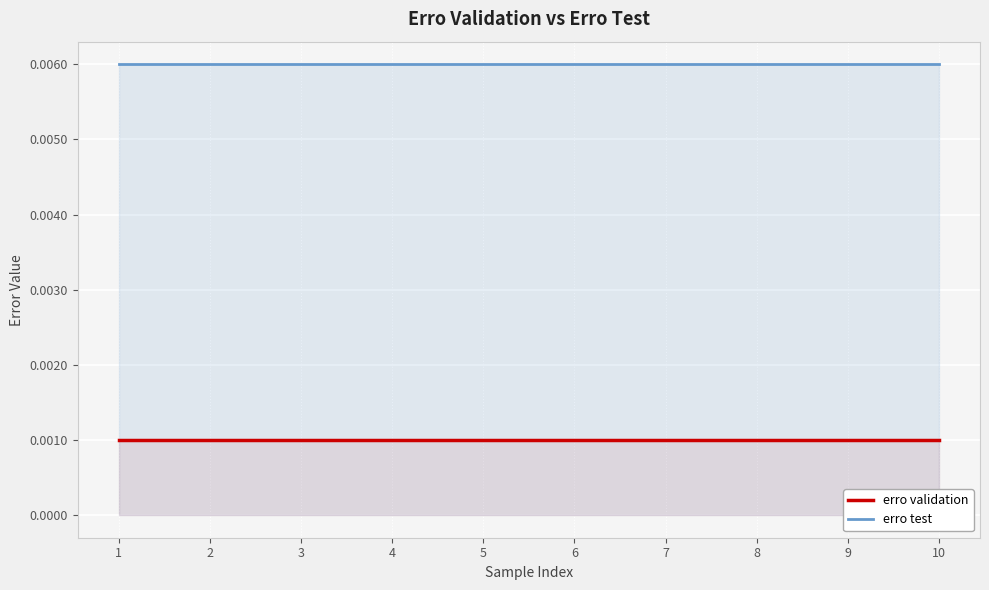

Rank the series at 8 from highest to lowest value.

erro test, erro validation